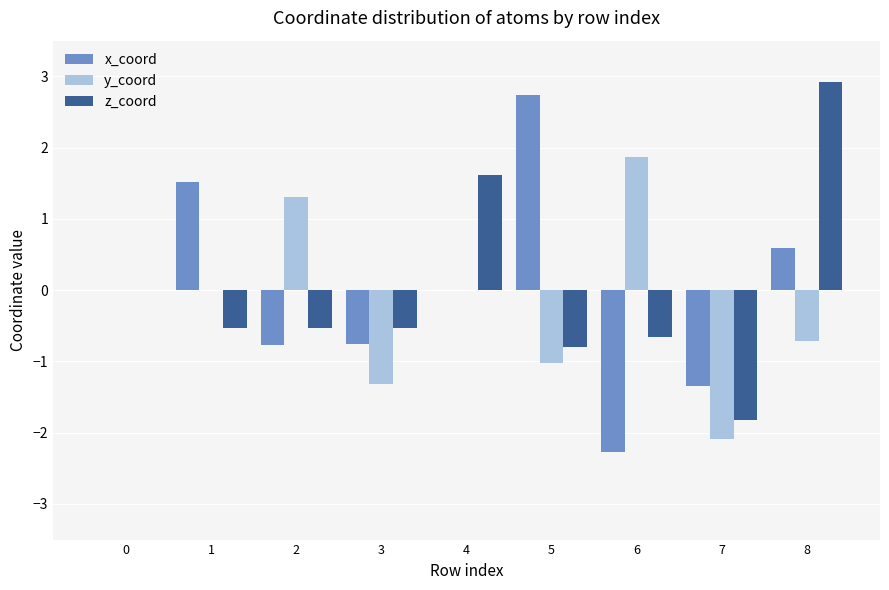

Between 7 and 8, which series saw the biggest shift?

z_coord